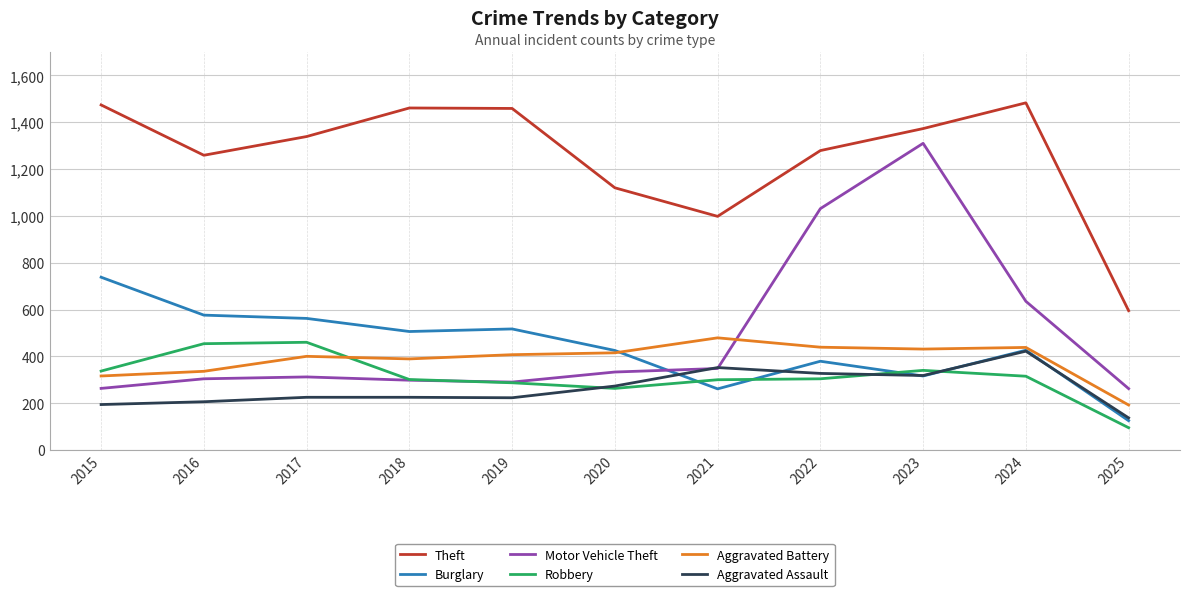

After their last crossing, which series has the higher values: Aggravated Battery or Motor Vehicle Theft?

Motor Vehicle Theft